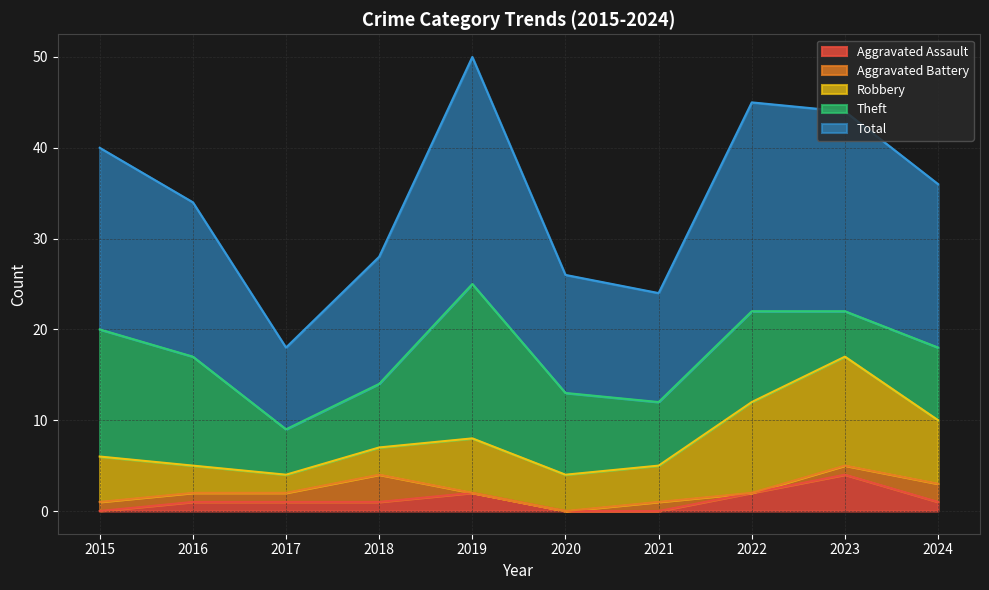

At how many categories does at least one series exceed 14?

6